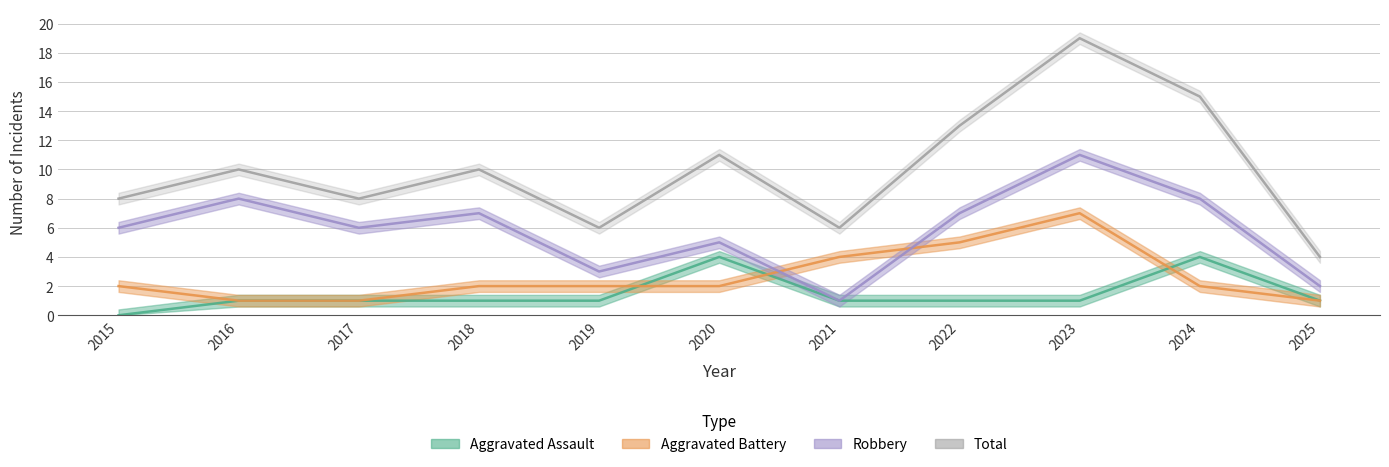

How many data points in Total are above 10?

4